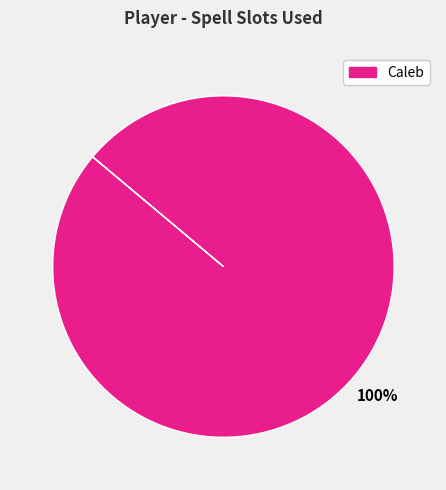

Is there any slice that represents more than half of the pie?

Yes